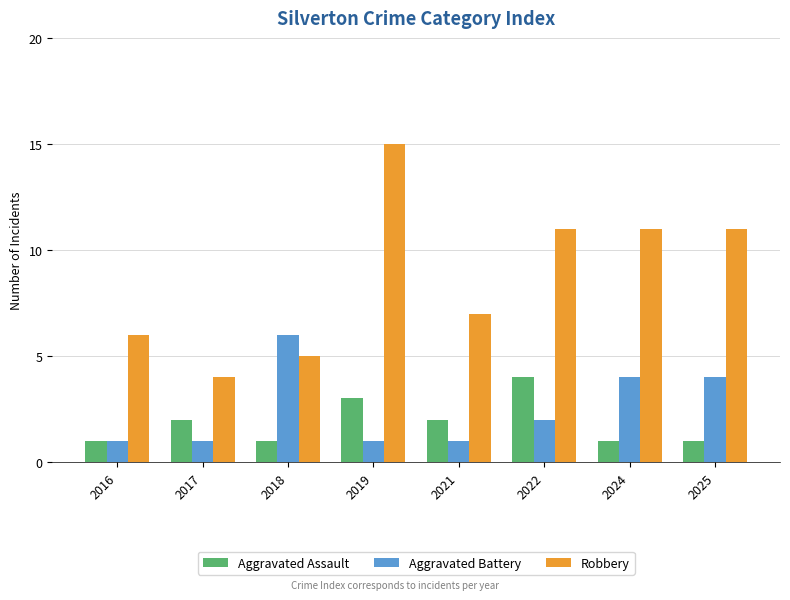

What is the average value of the Aggravated Assault series?

2